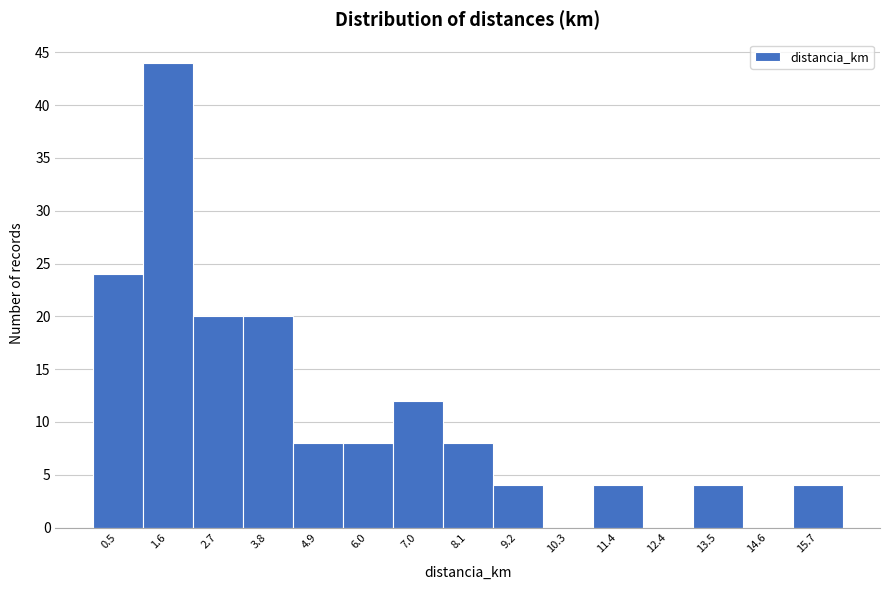

Which range on the x-axis has the tallest bar?

1.0 to 2.2